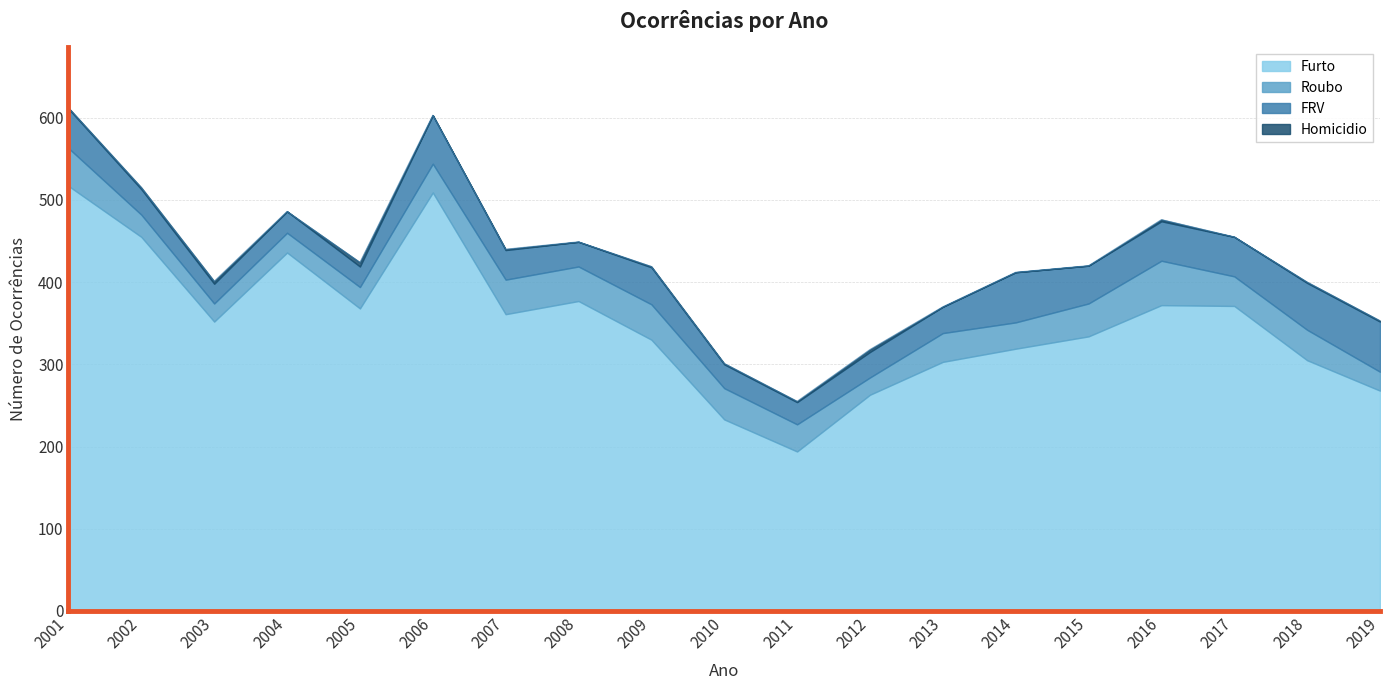

List the series in order of their peak value, lowest first.

Homicidio, Roubo, FRV, Furto